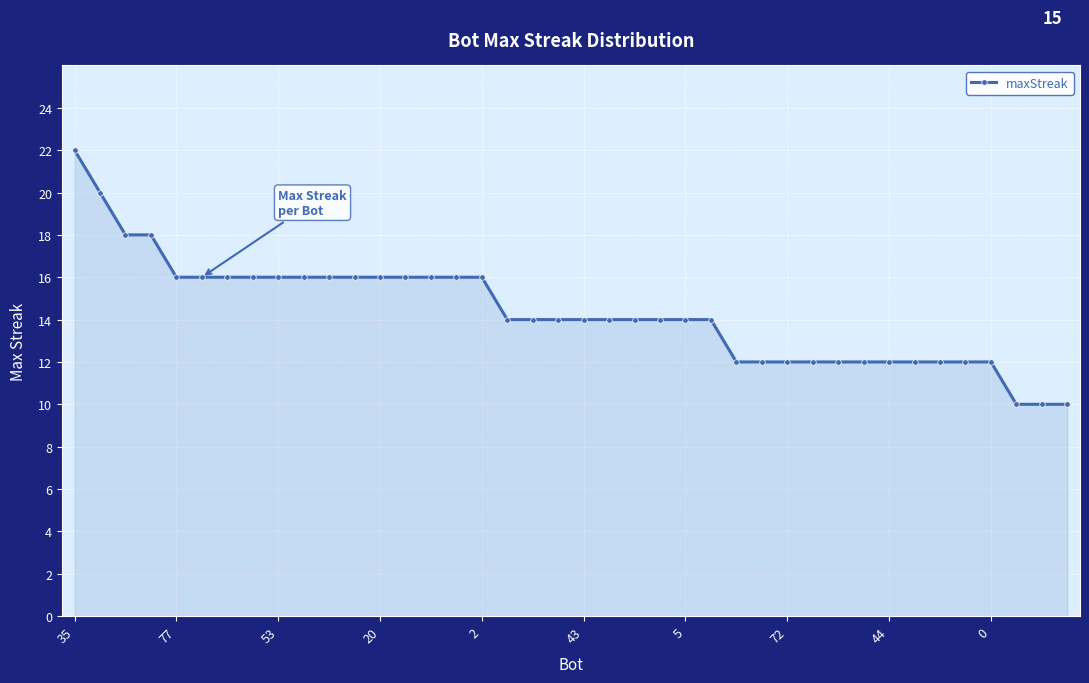

What is the minimum value shown in the chart?

10